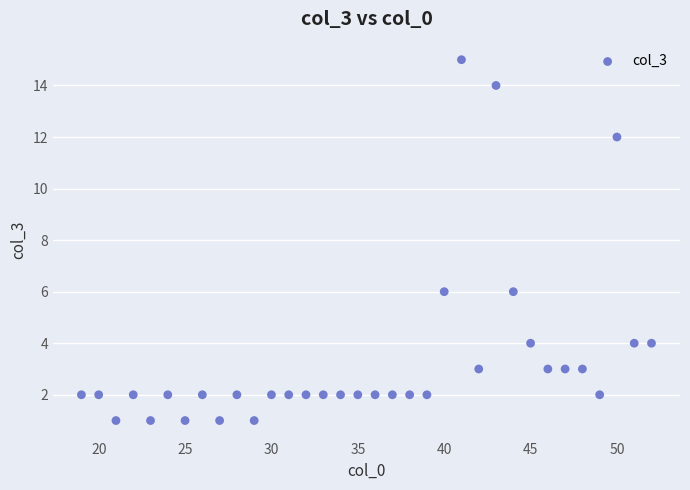

What is the range of X values (max minus min)?

33